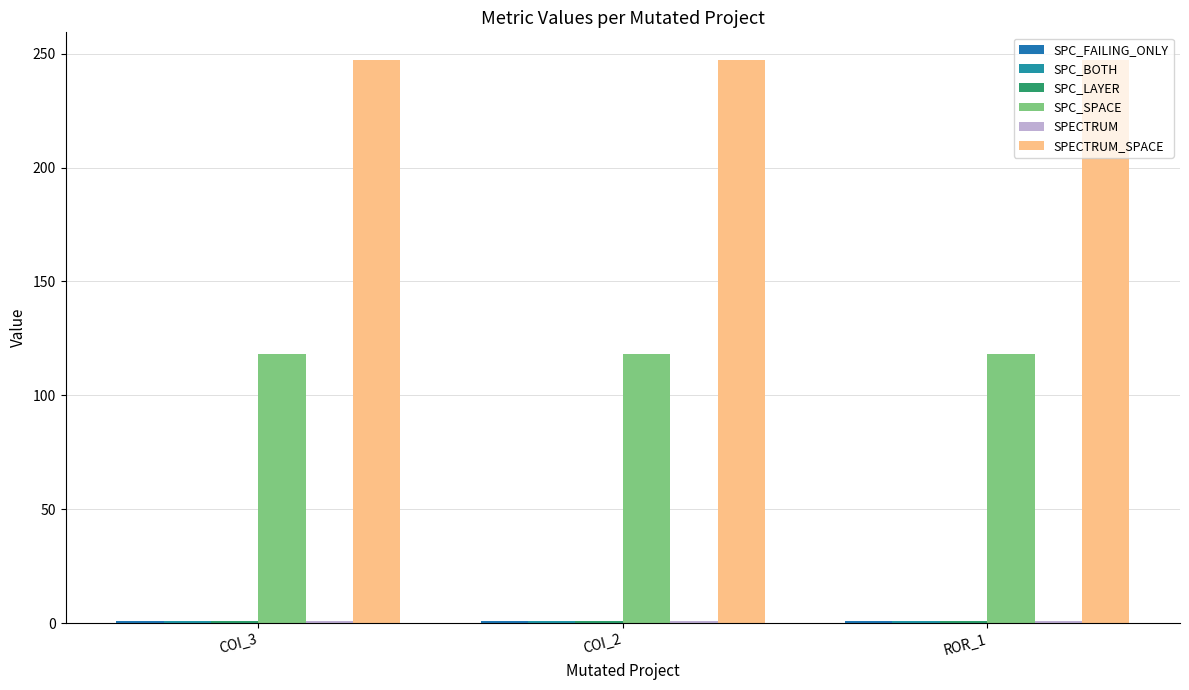

Reading left to right, list all the values displayed in this chart.

SPC_FAILING_ONLY: 1	1	1
SPC_BOTH: 1	1	1
SPC_LAYER: 1	1	1
SPC_SPACE: 118	118	118
SPECTRUM: 1	1	1
SPECTRUM_SPACE: 247	247	247